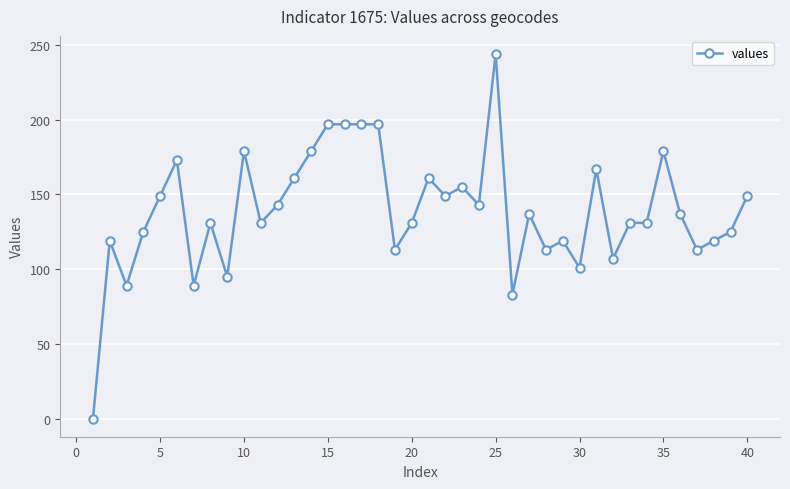

True or false: the data has more than 2 interior local peaks.

True